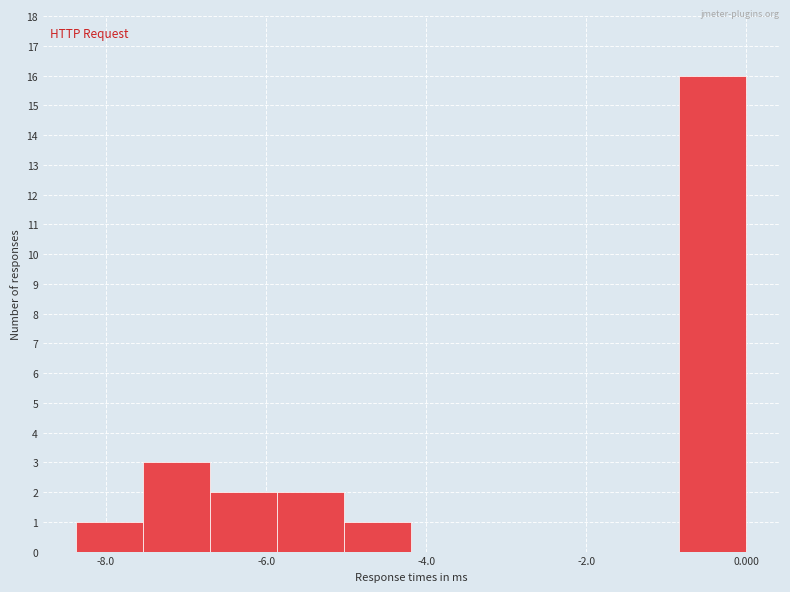

What is the height of the bar covering -8.4 to -7.6 on the x-axis? Neither the bar edges nor the heights are printed on the chart, so give them approximately, as read against the axes.

1